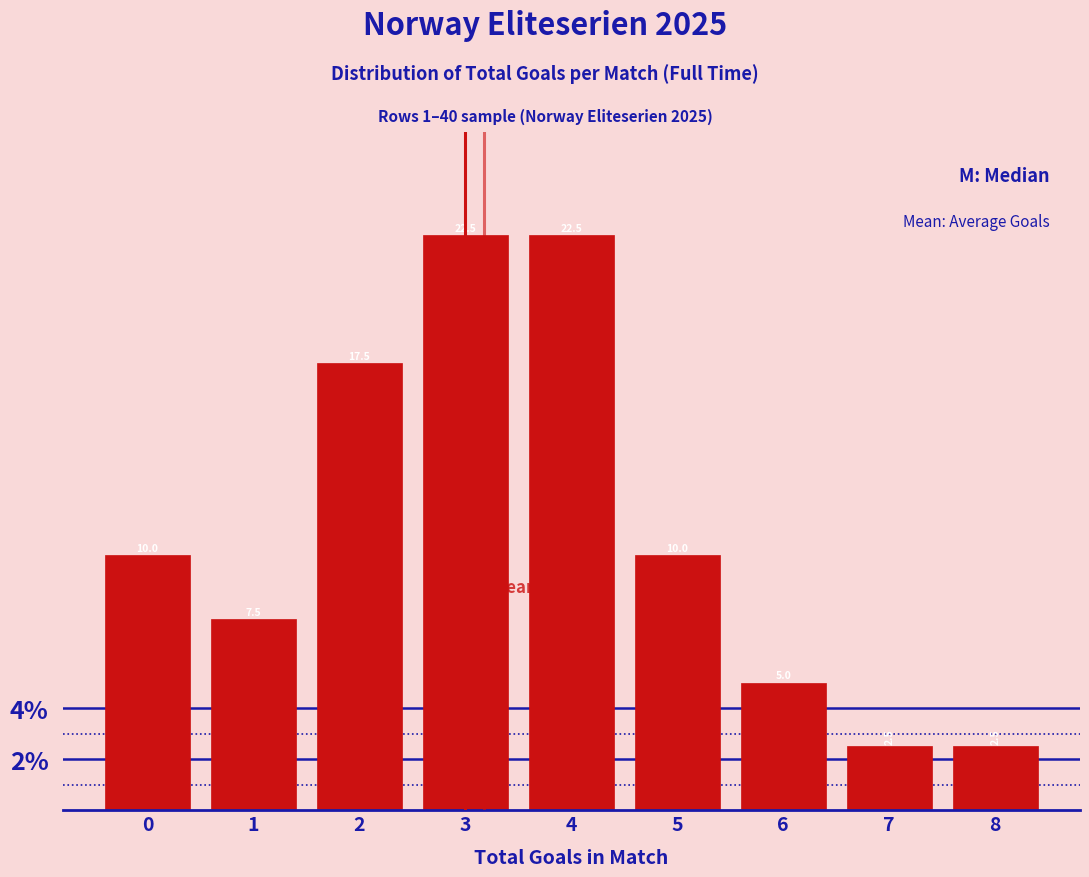

Reading left to right, list every bar in this chart as the range it spans on the x-axis followed by its height.

-0.5 to 0.5: 10.0
0.5 to 1.5: 7.5
1.5 to 2.5: 17.5
2.5 to 3.5: 22.5
3.5 to 4.5: 22.5
4.5 to 5.5: 10.0
5.5 to 6.5: 5.0
6.5 to 7.5: 2.5
7.5 to 8.5: 2.5